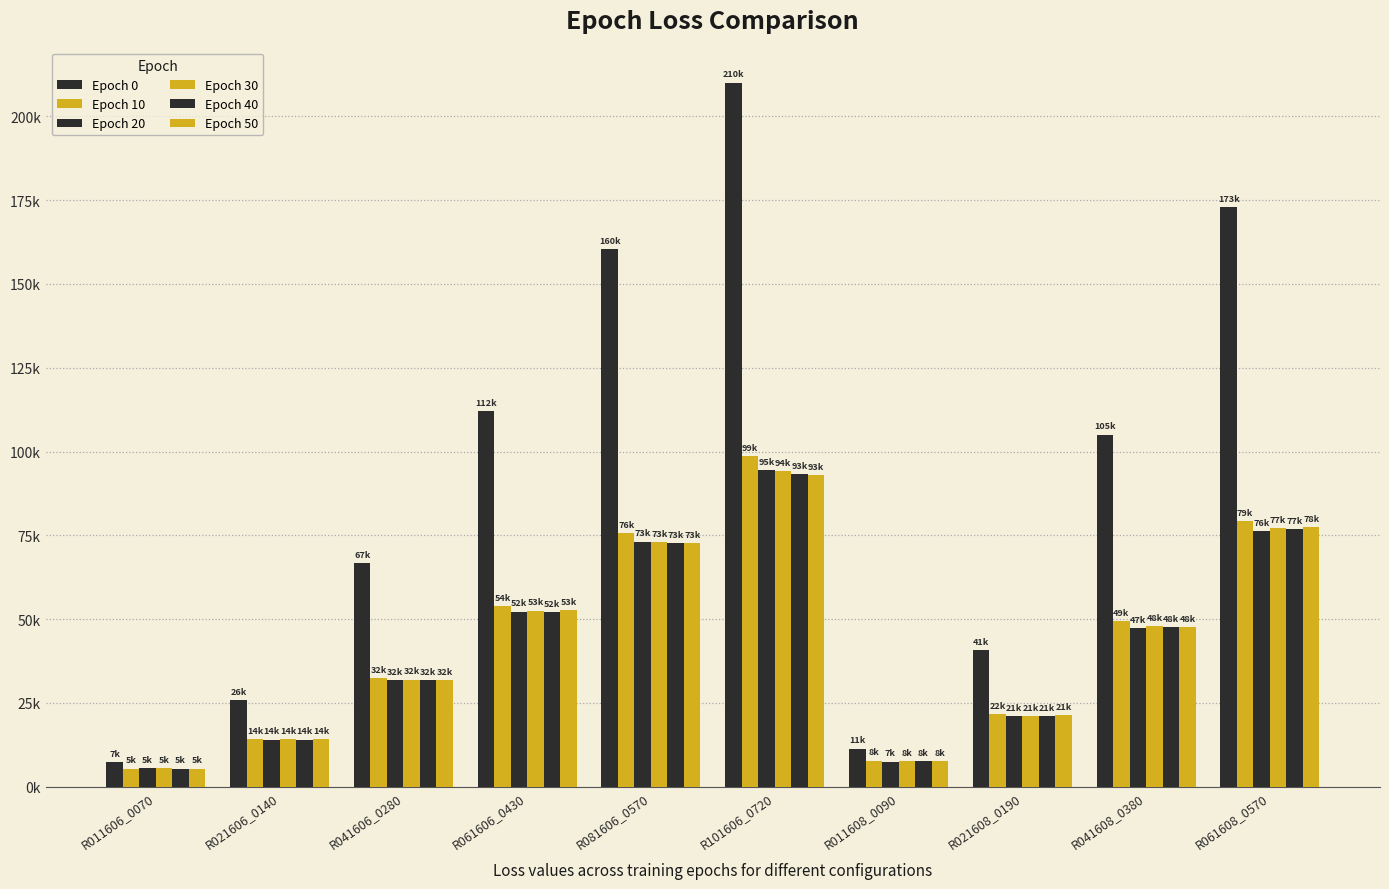

Between R081606_0570 and R011608_0090, which series saw the biggest shift?

Epoch 0